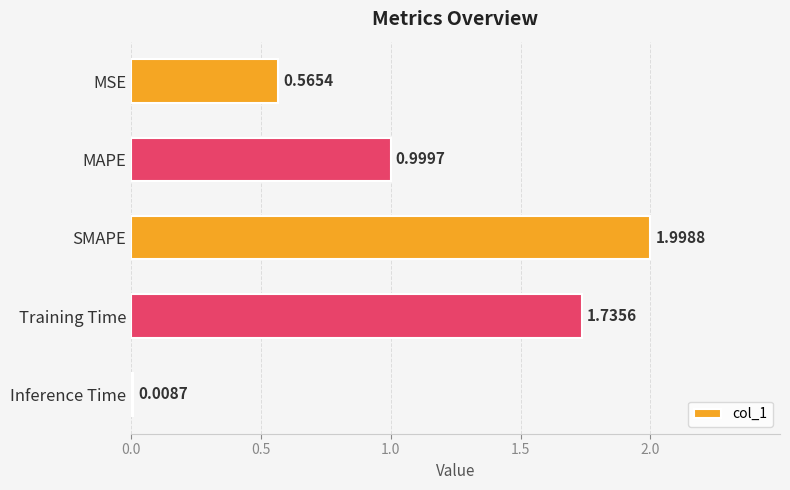

List the labels in order of value, largest first.

SMAPE, Training Time, MAPE, MSE, Inference Time